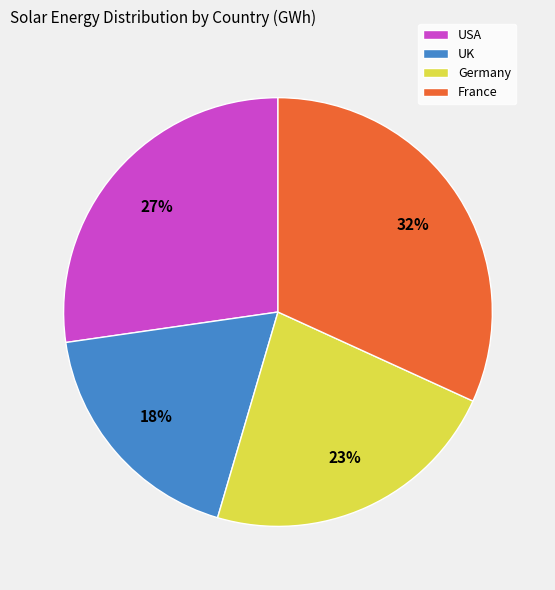

Is there any slice that represents more than half of the pie?

No